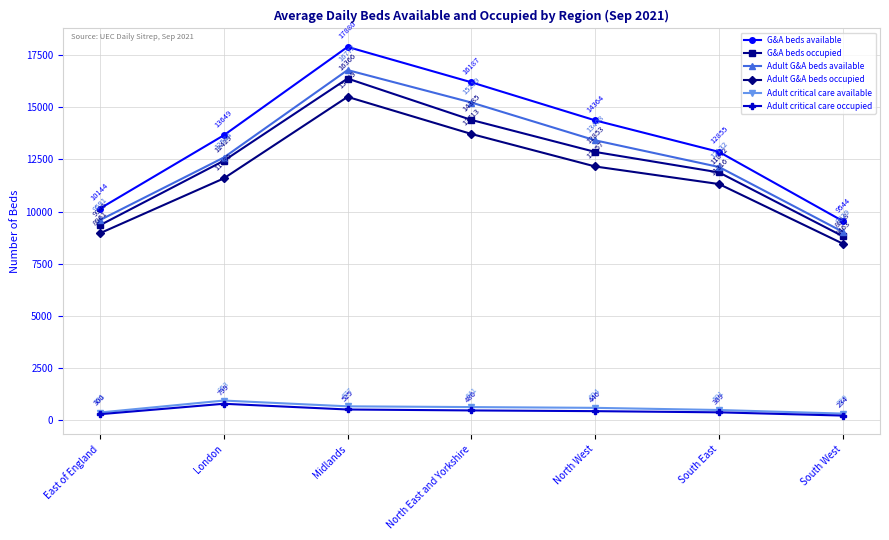

Which series has the largest total across all categories?

G&A beds available